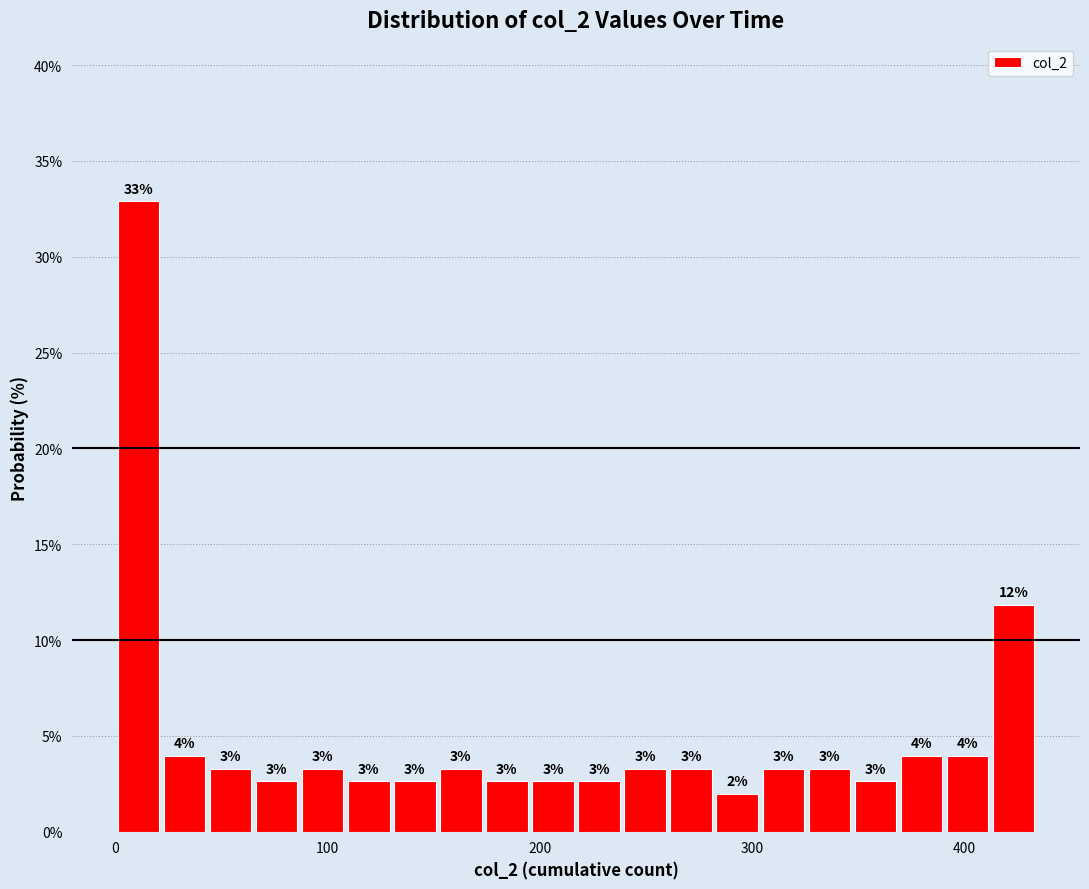

Read against the x-axis, roughly where is the centre of the tallest bar?

10